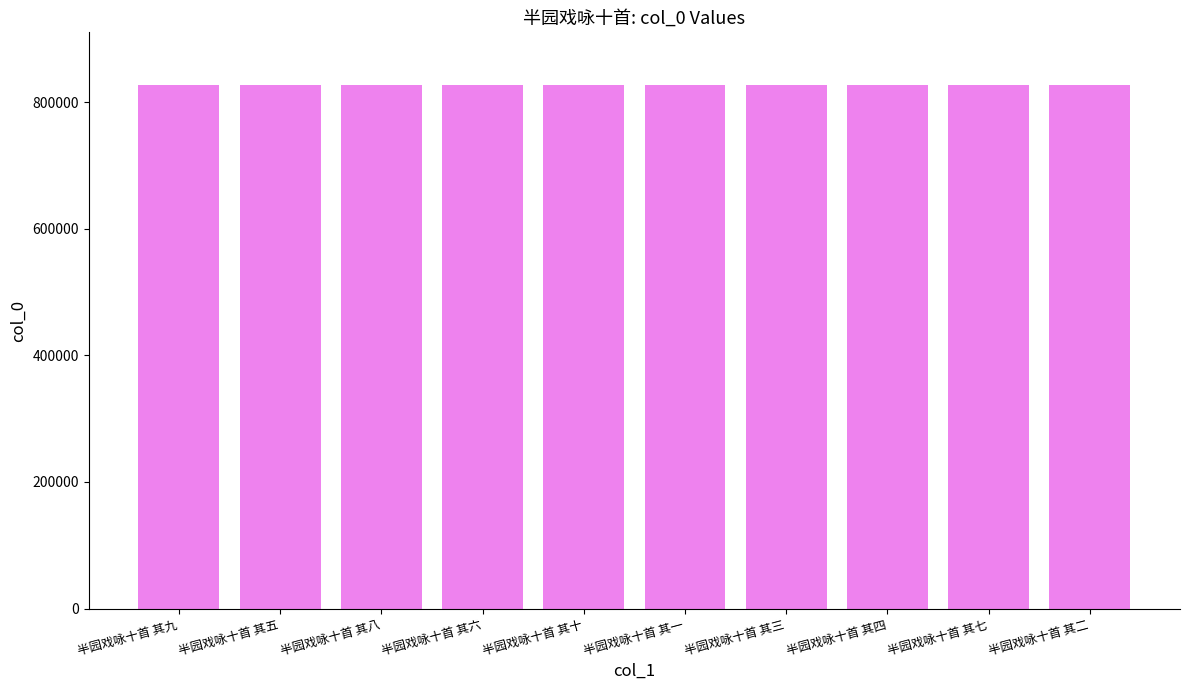

What is the ratio of the value at 半园戏咏十首 其一 to the value at 半园戏咏十首 其九?

1.0